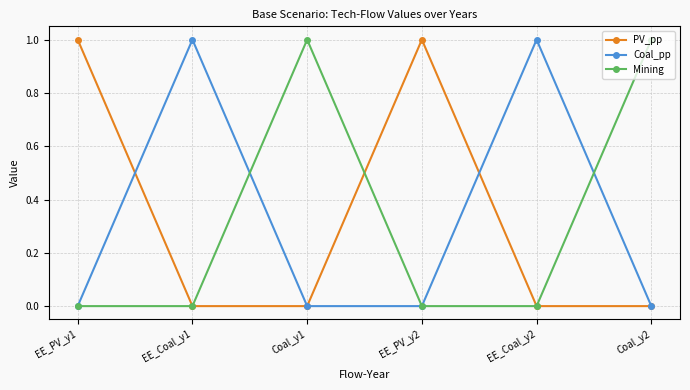

True or false: Coal_pp has a value of 0 at Coal_y2.

True